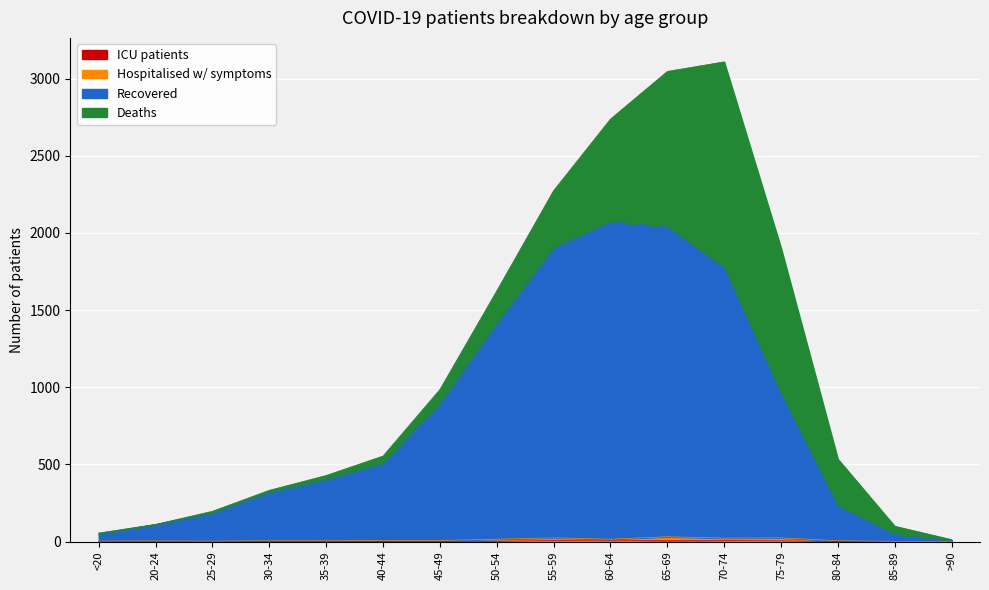

Which category has the lowest value across all series?

20-24